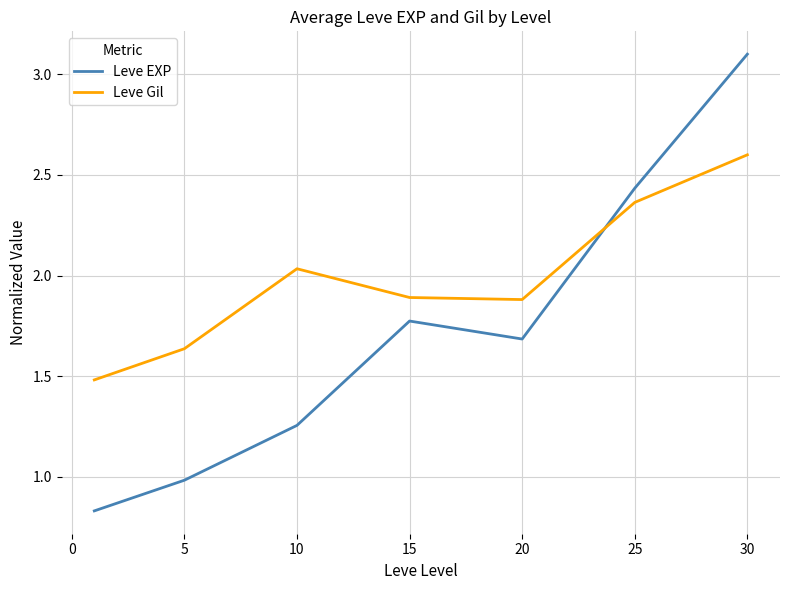

Rank the series by their average value, from highest to lowest.

Leve Gil, Leve EXP